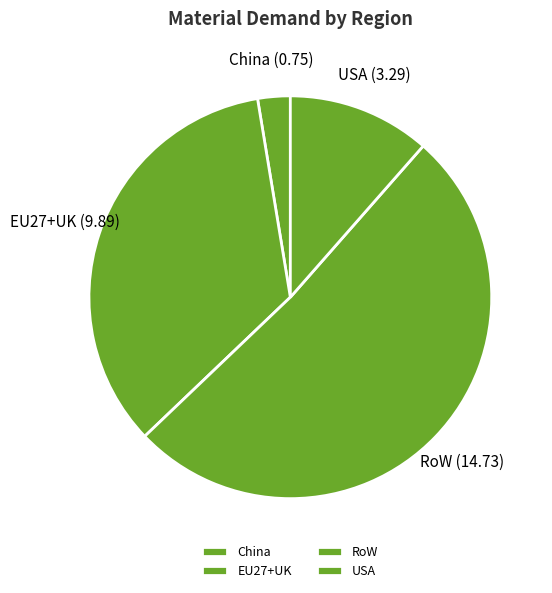

Is there a majority slice in this chart?

Yes